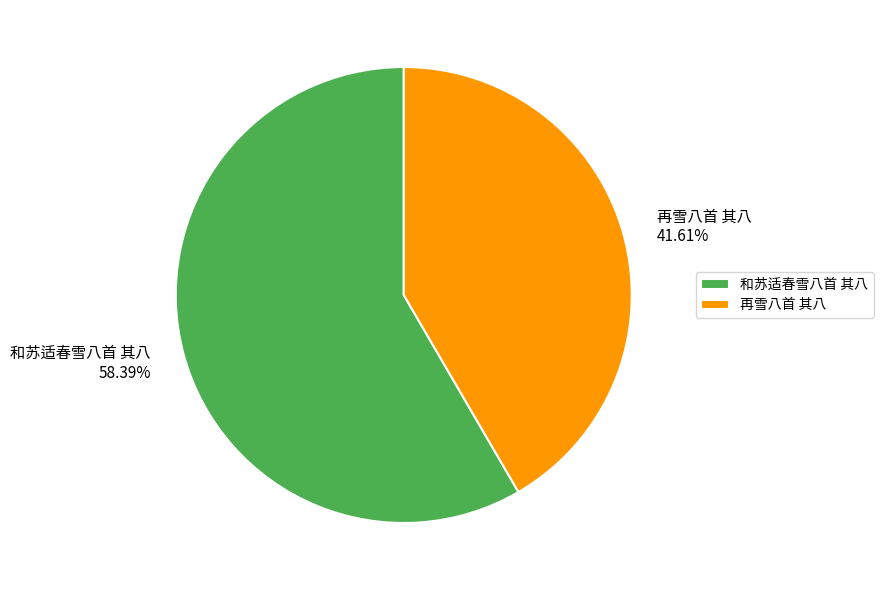

To the nearest percent, what portion does 再雪八首 其八 represent?

42%